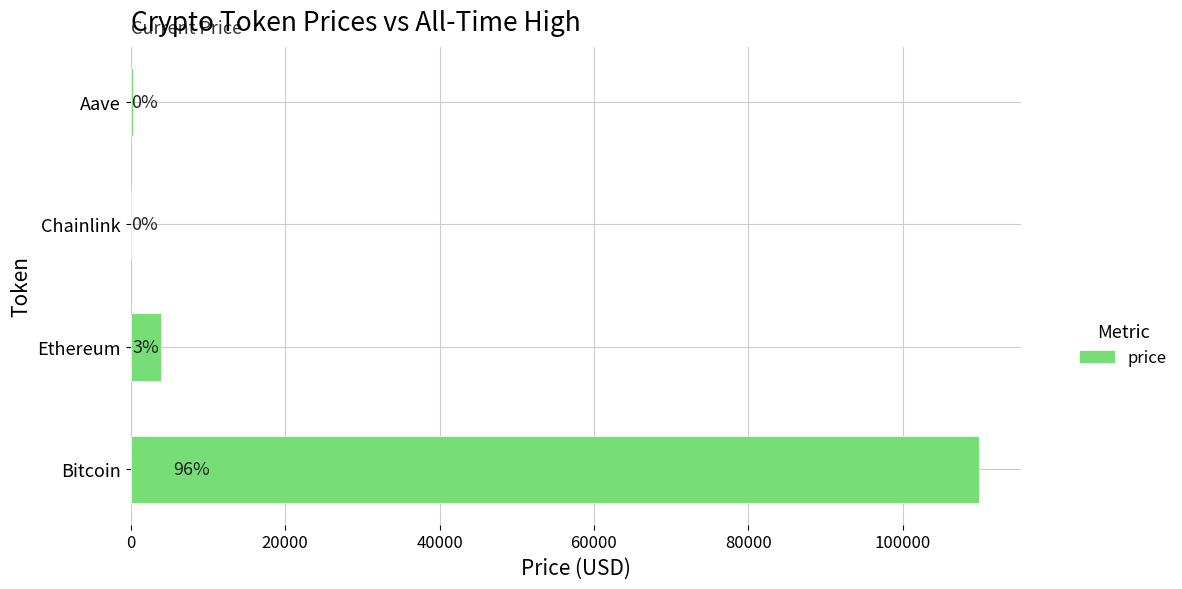

What is the average value?

28517.0